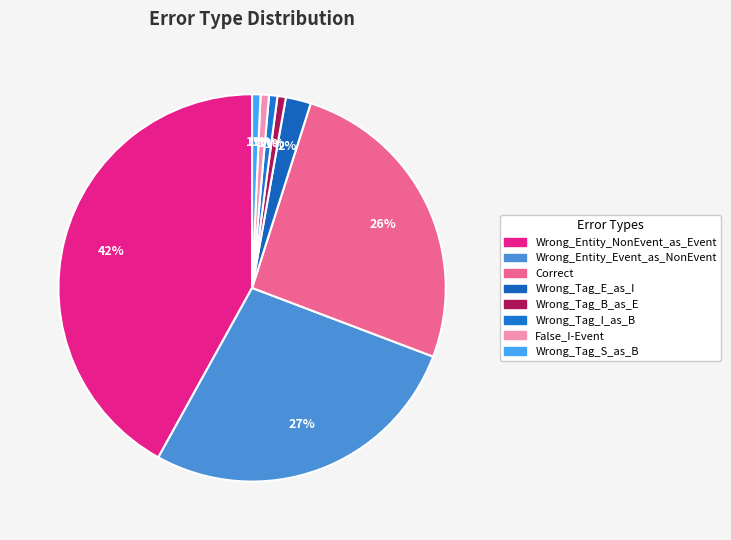

The Wrong_Tag_B_as_E slice represents 14% of the pie. True or false?

False